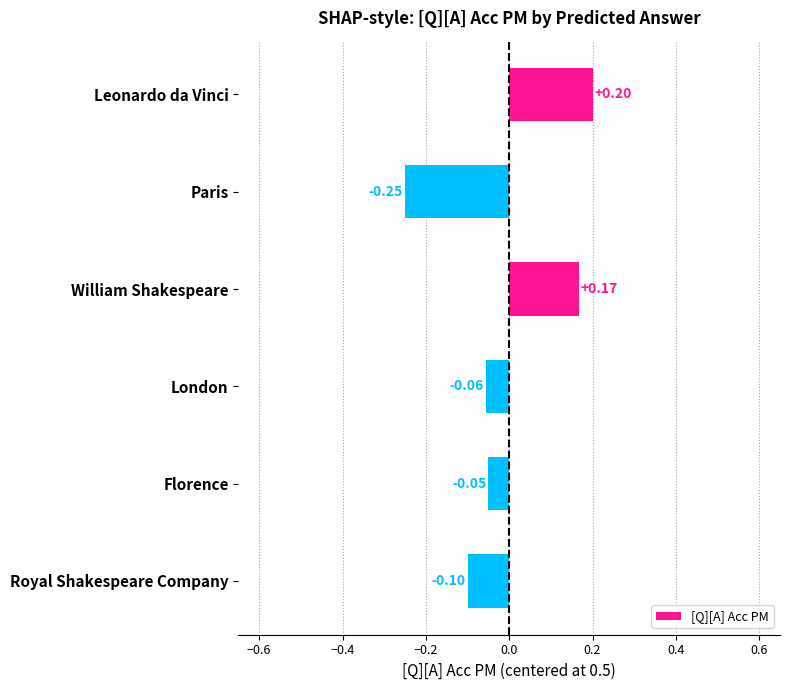

What is the sum of the values at Leonardo da Vinci and William Shakespeare?

0.4